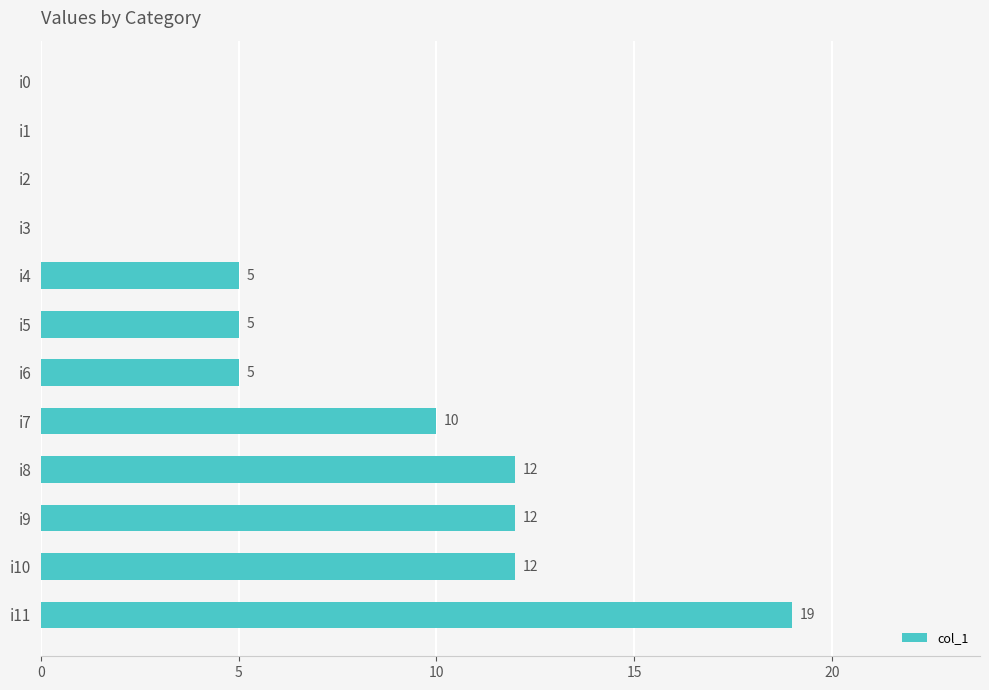

How many data points does each series have?

12